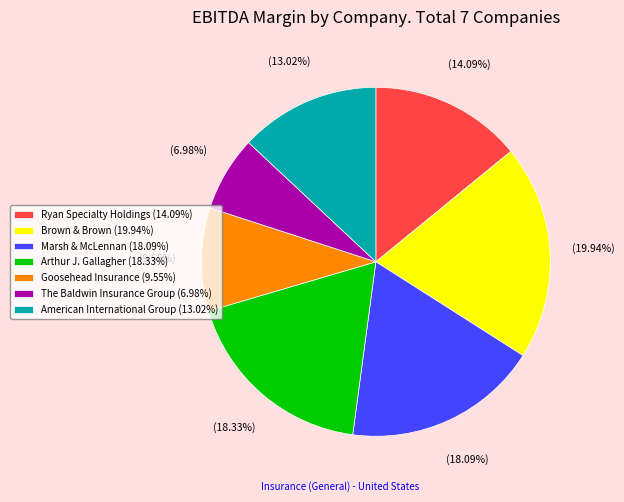

Is Ryan Specialty Holdings the majority of the pie?

No